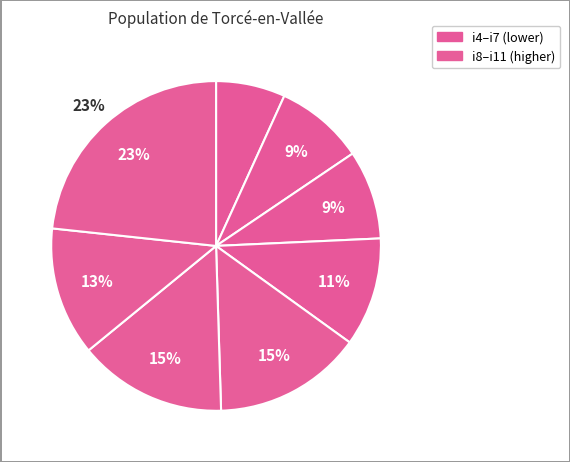

Which category has the smallest portion of the pie?

i4